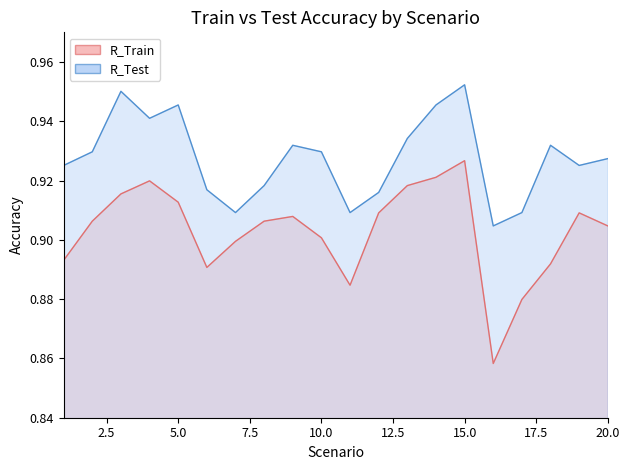

How many R_Test values are between 0 and 1?

20